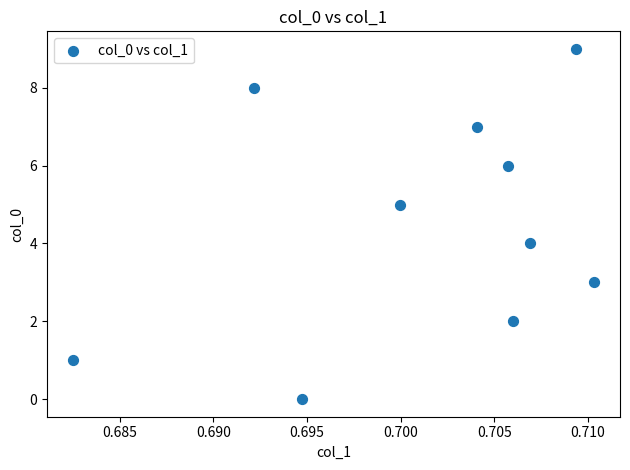

What is the range of Y values (max minus min)?

9